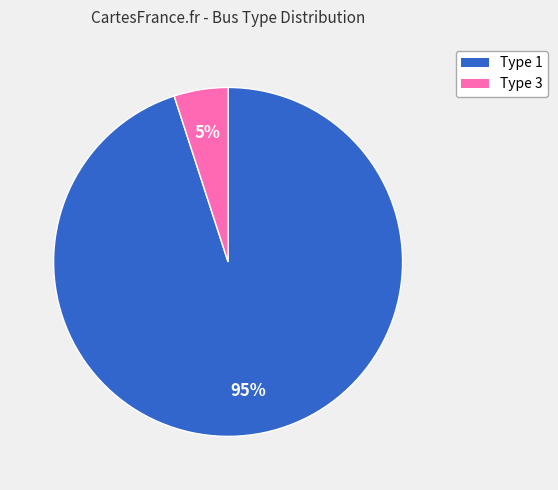

To the nearest percent, what is the difference between the largest and smallest slice percentages?

90%